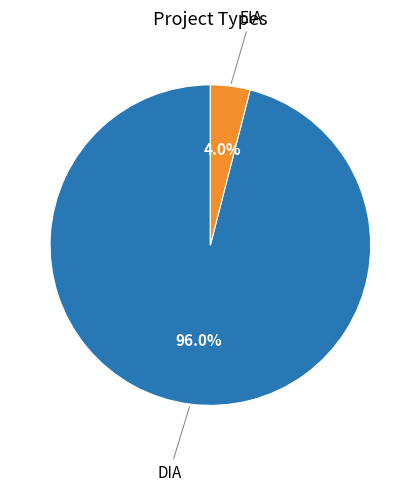

Combined, do DIA and EIA account for over 50%?

Yes